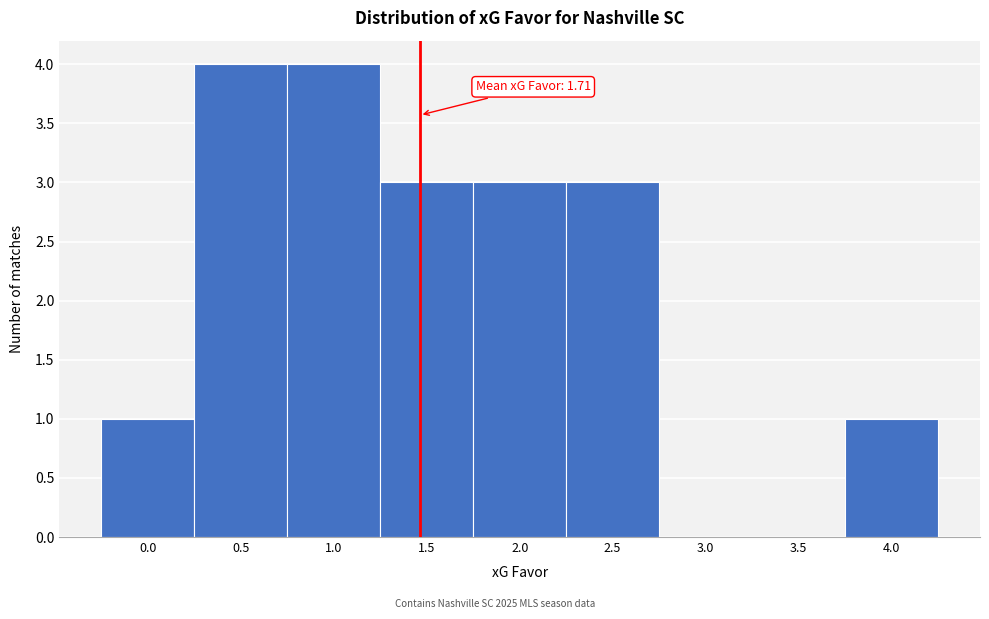

Reading left to right, list all the values displayed in this chart.

0.0=1	0.5=4	1.0=4	1.5=3	2.0=3	2.5=3	3.0=0	3.5=0	4.0=1